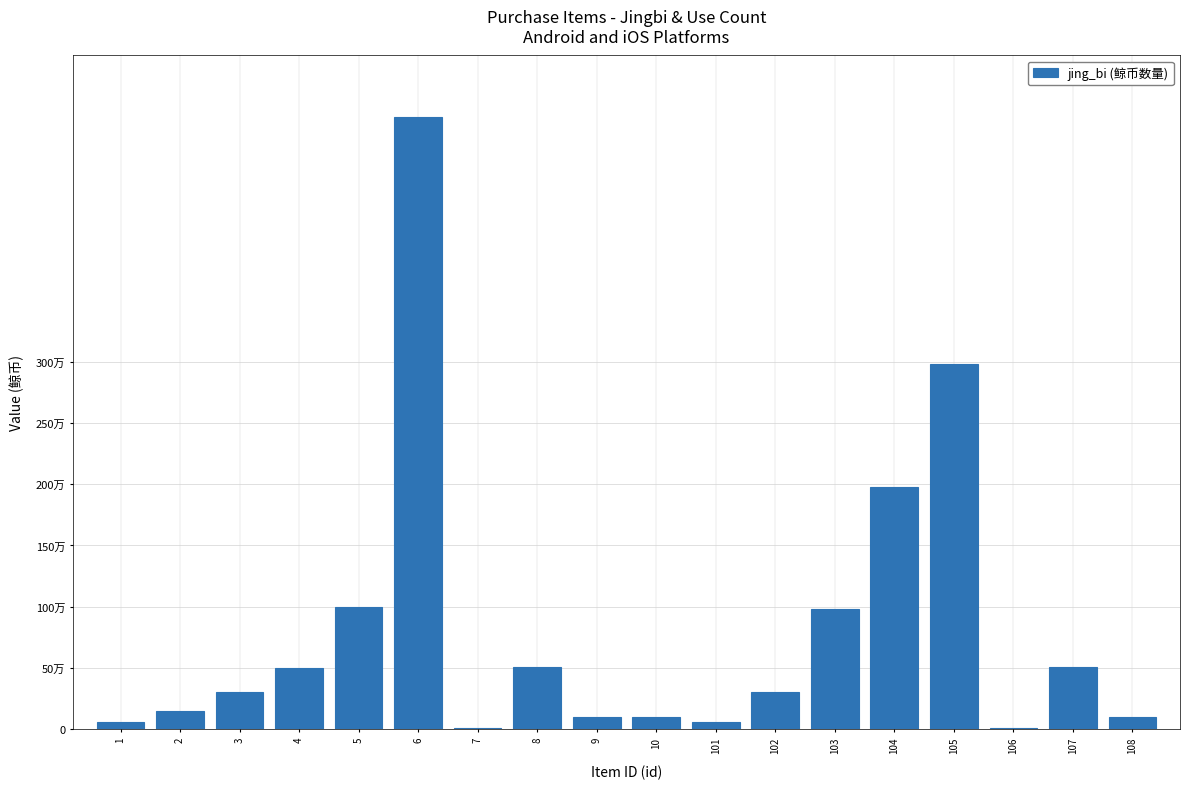

What is the maximum value shown in the chart?

5000000